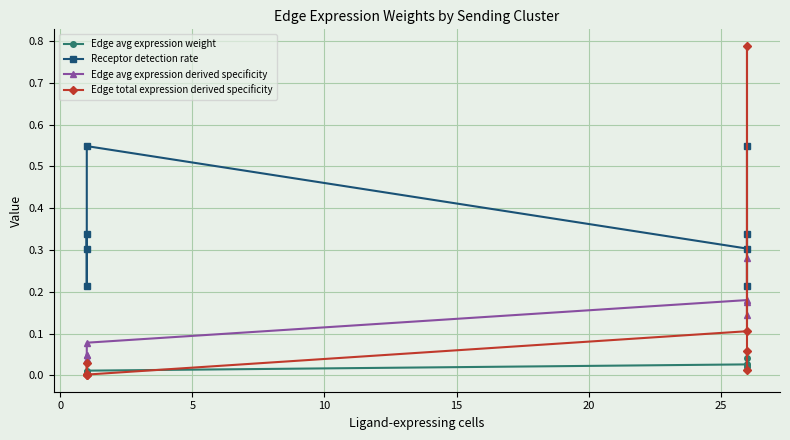

How many series are shown in this chart?

4